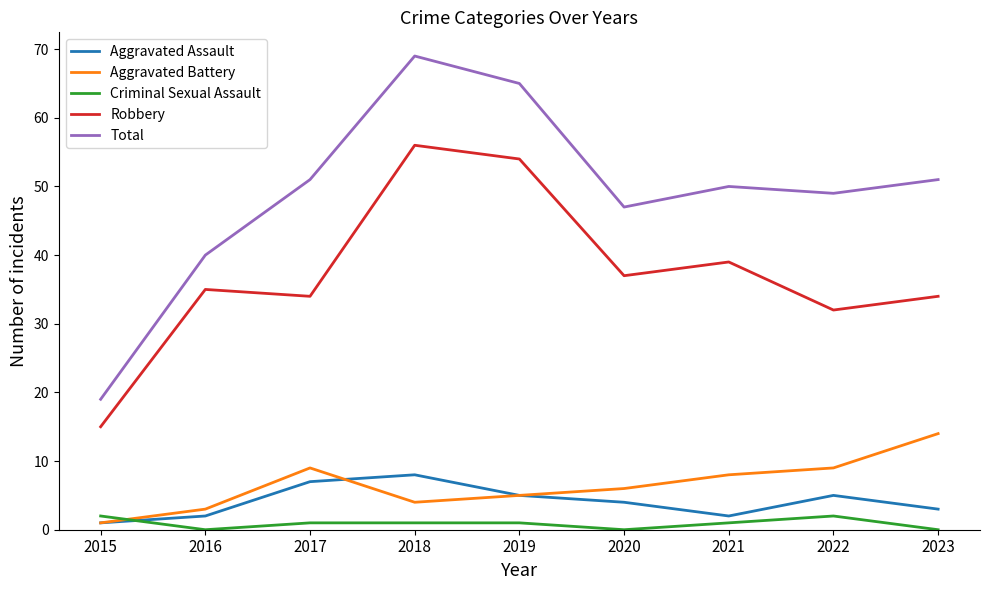

List the series in order of their peak value, lowest first.

Criminal Sexual Assault, Aggravated Assault, Aggravated Battery, Robbery, Total